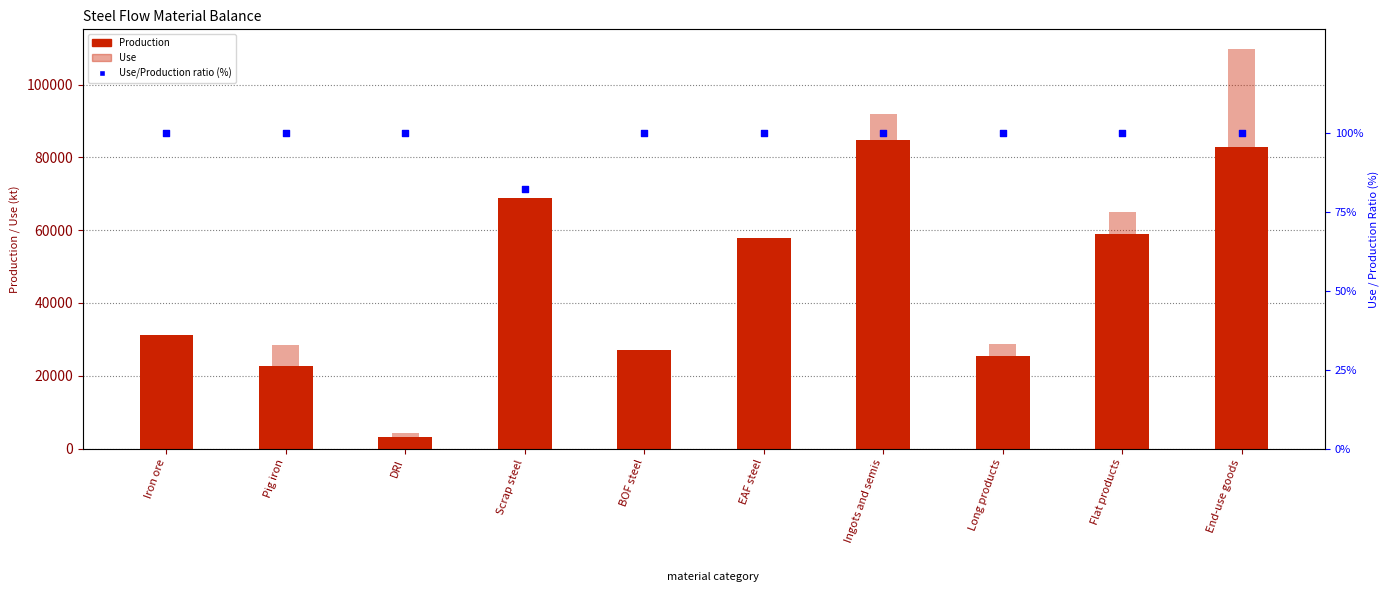

At how many categories does at least one series exceed 108393?

1